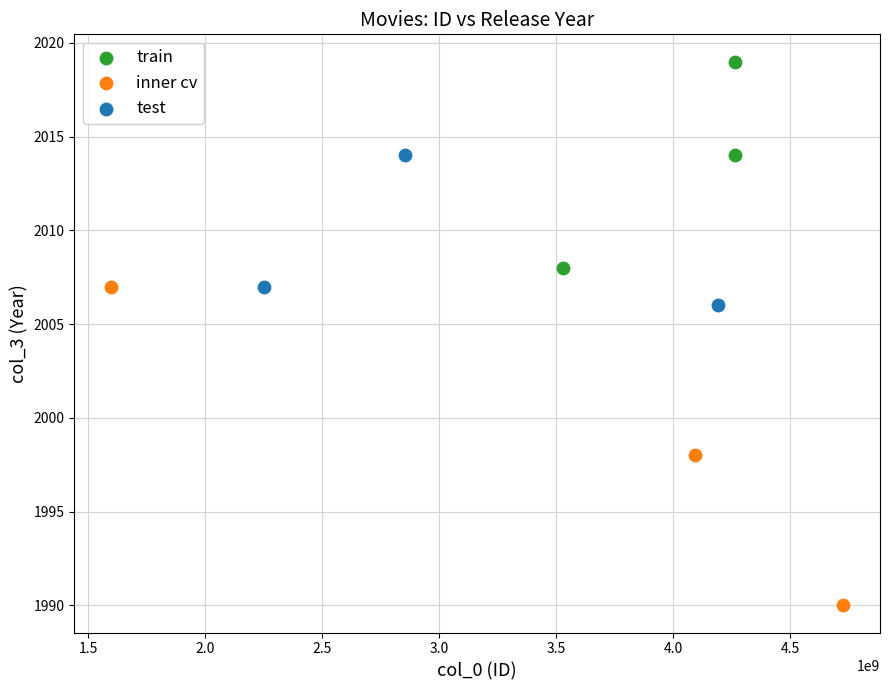

What are all the series names shown in the legend?

train, inner cv, test